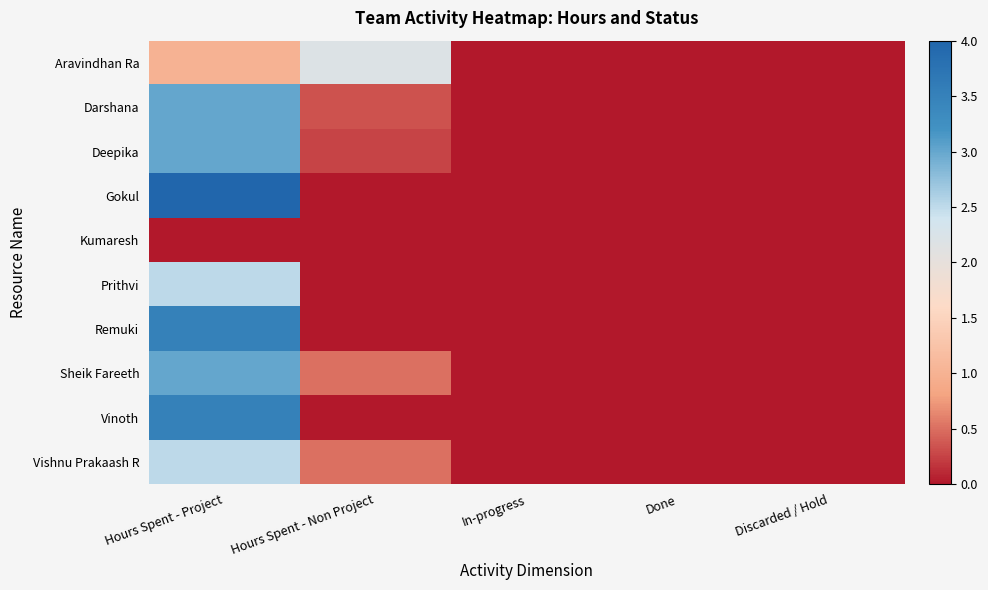

Which series has the widest spread of values?

Gokul